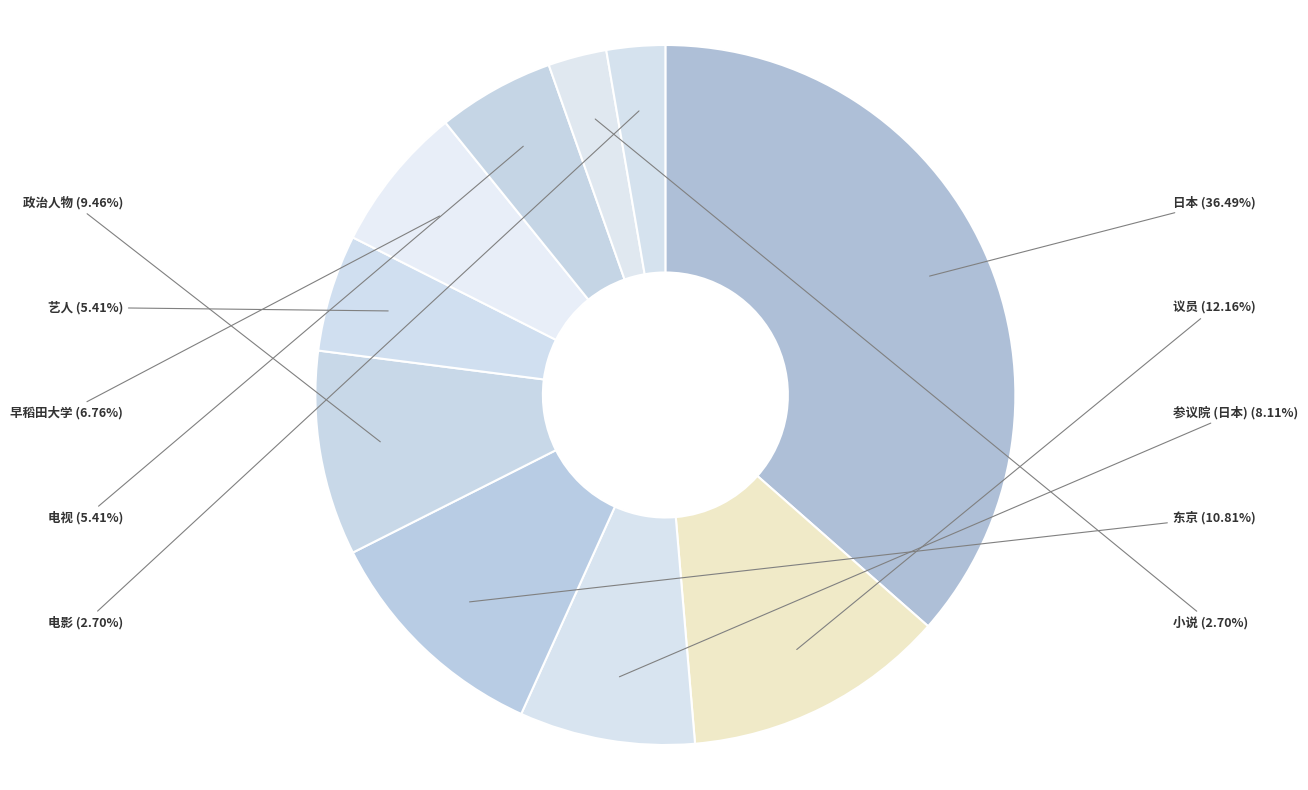

How much of the chart is everything except 参议院 (日本)?

91.9%